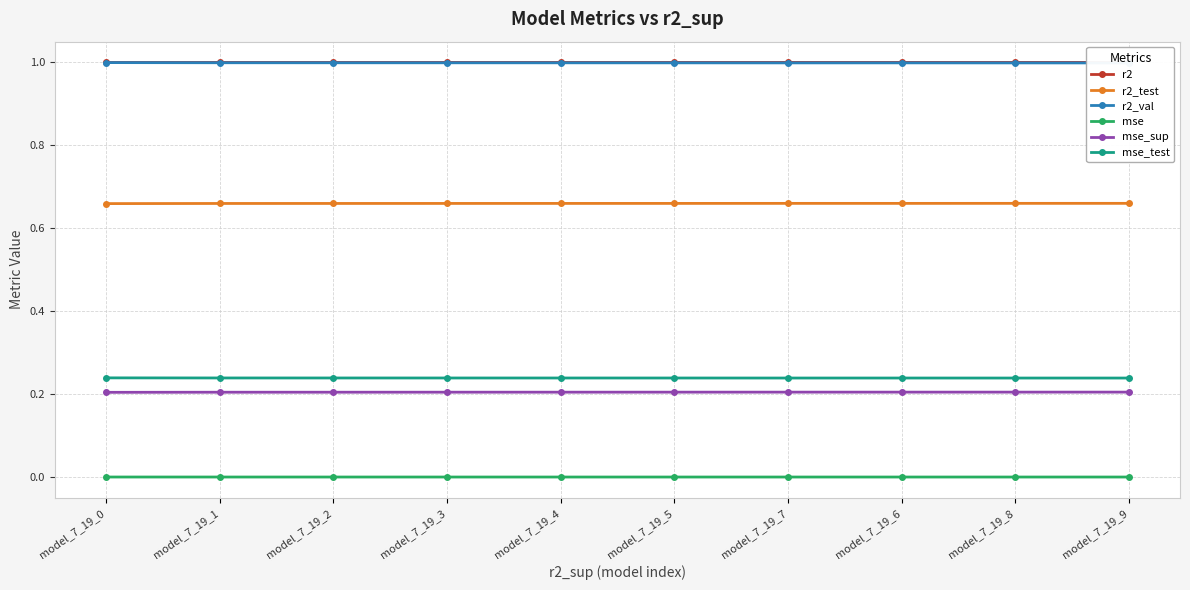

What is the greatest value displayed?

1.0